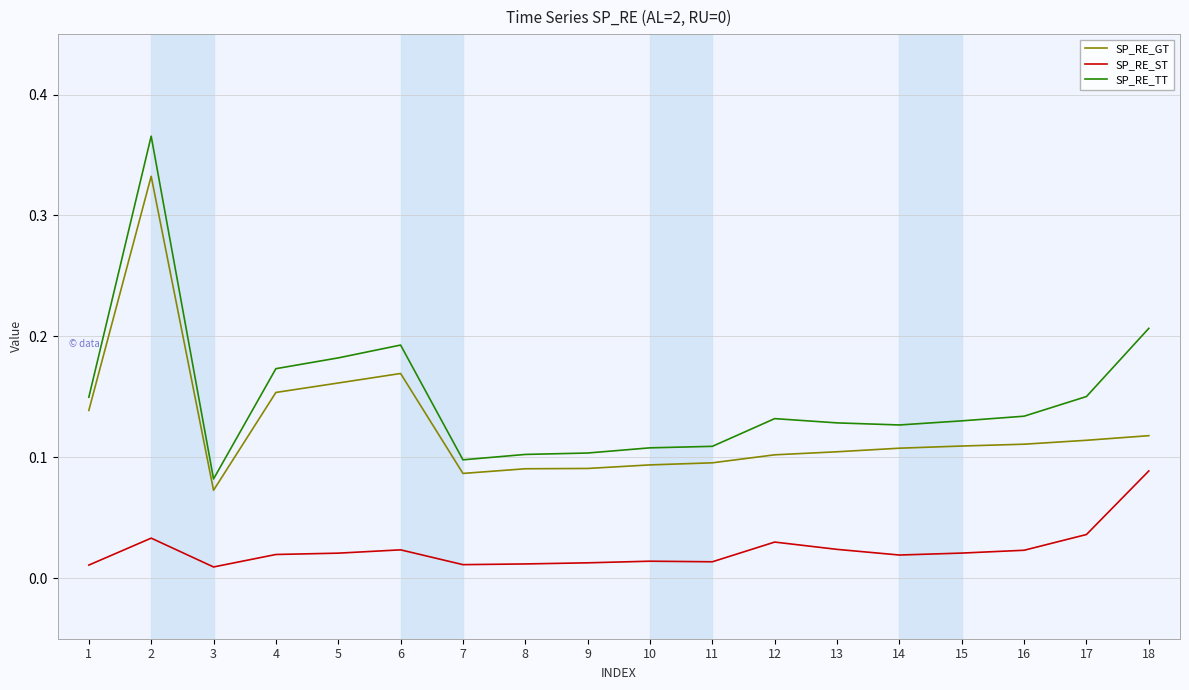

Which series has the widest spread of values?

SP_RE_TT